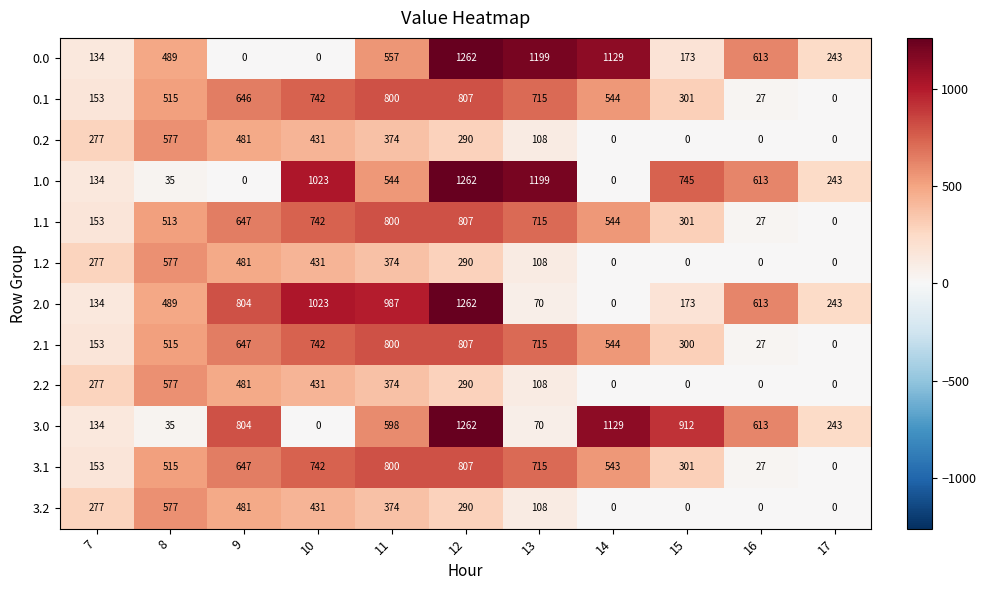

At which category is the sum across all series the highest?

12